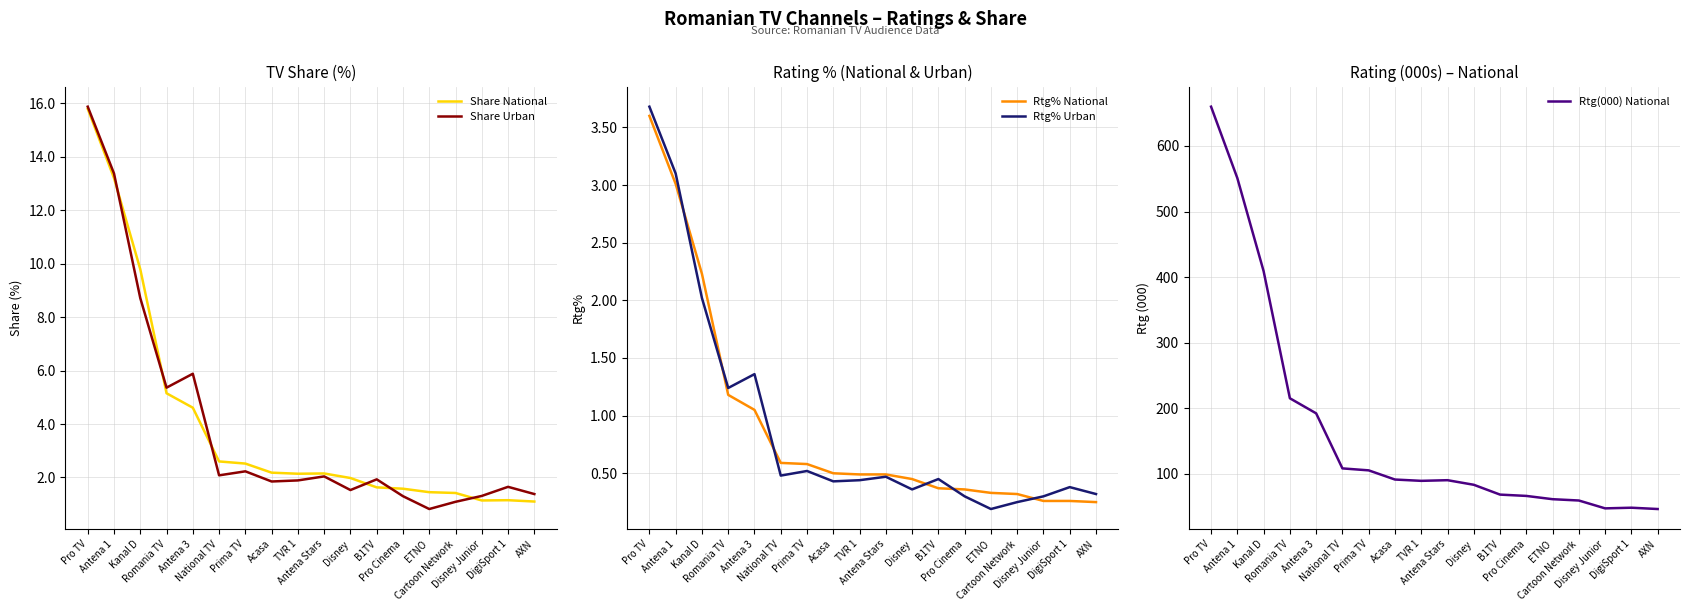

Is this an area chart (filled region under the line)?

No